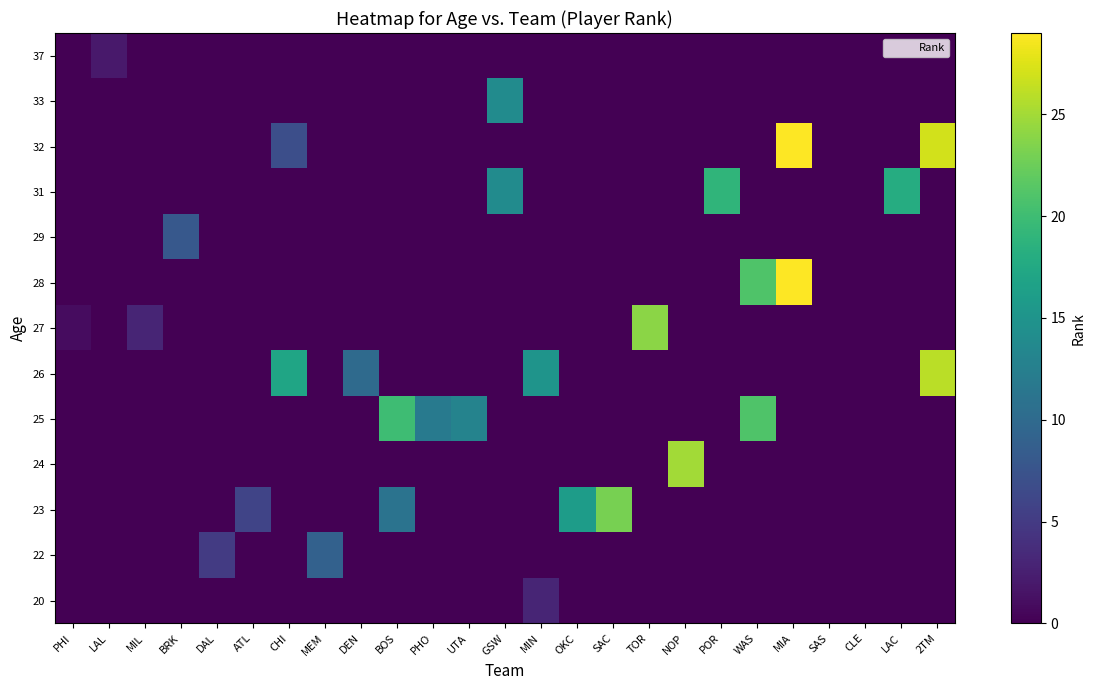

Which label corresponds to the smallest value in the chart?

PHI